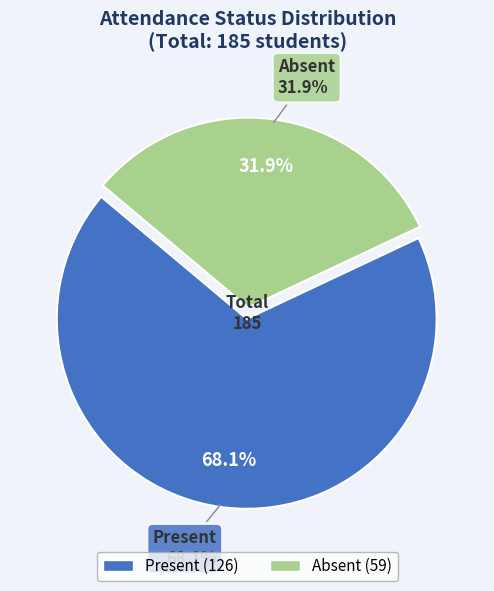

Does any single category account for the majority?

Yes